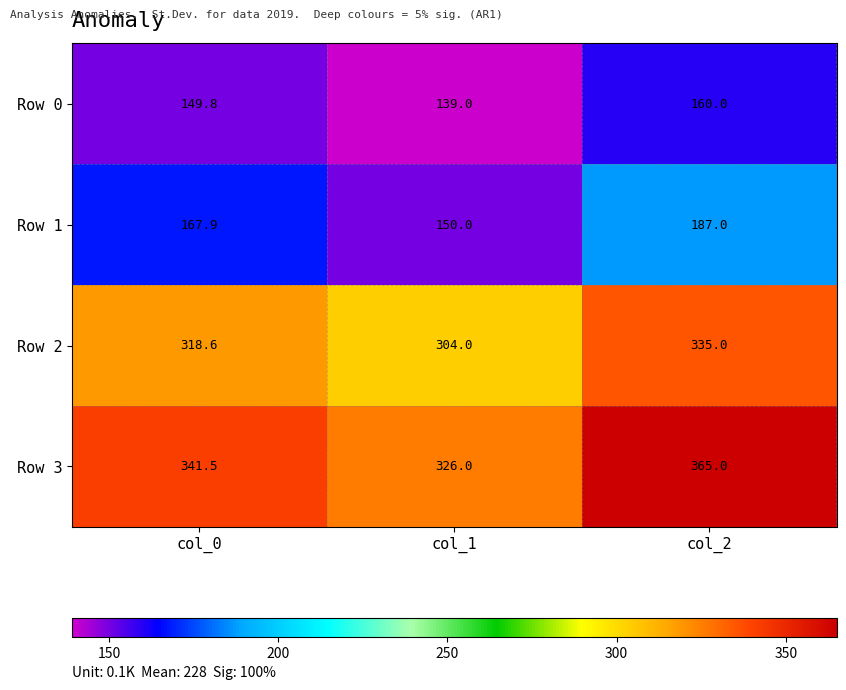

At how many categories does at least one series exceed 180?

3